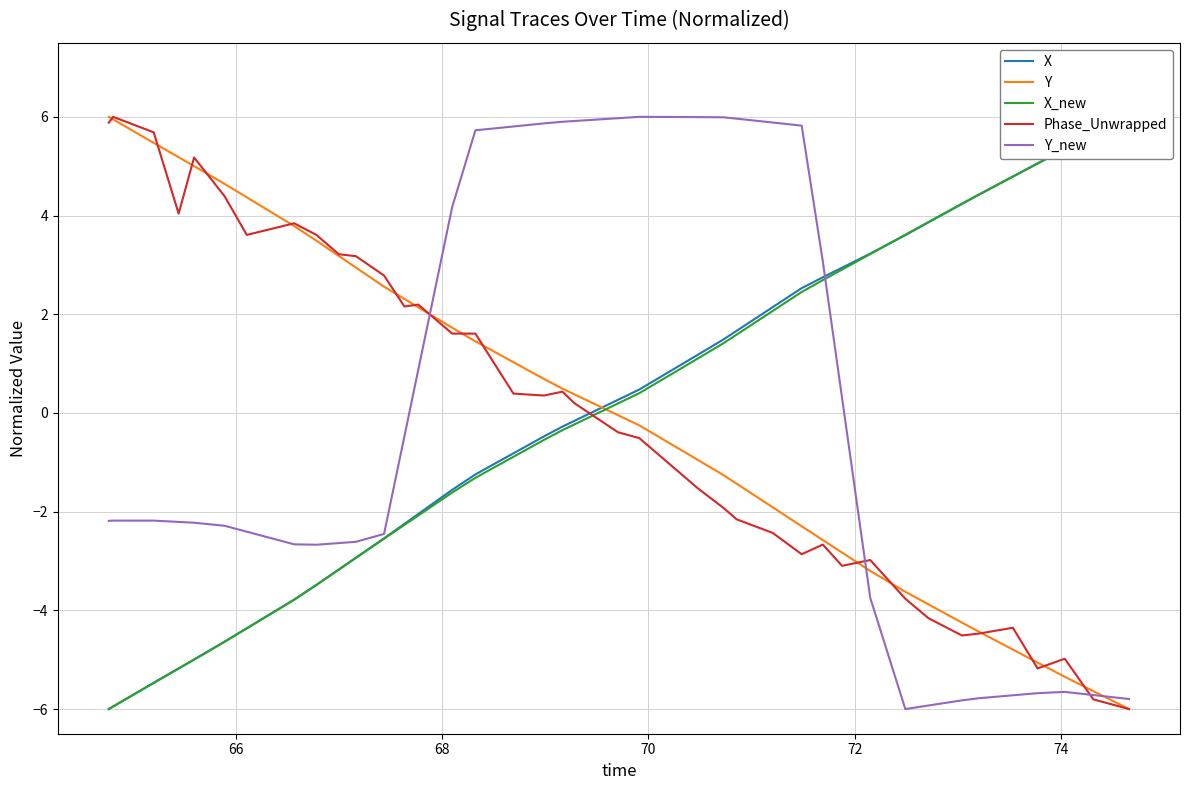

How many data points does each series have?

40